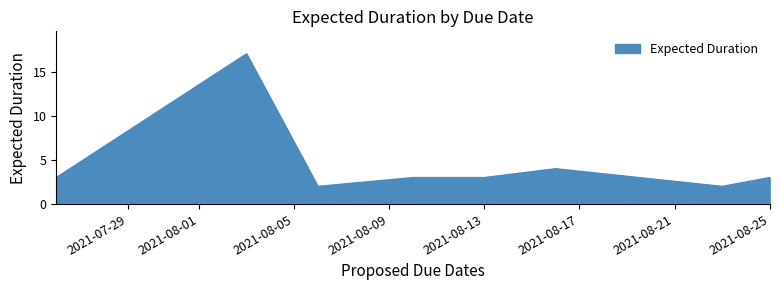

What is the maximum value shown in the chart?

17